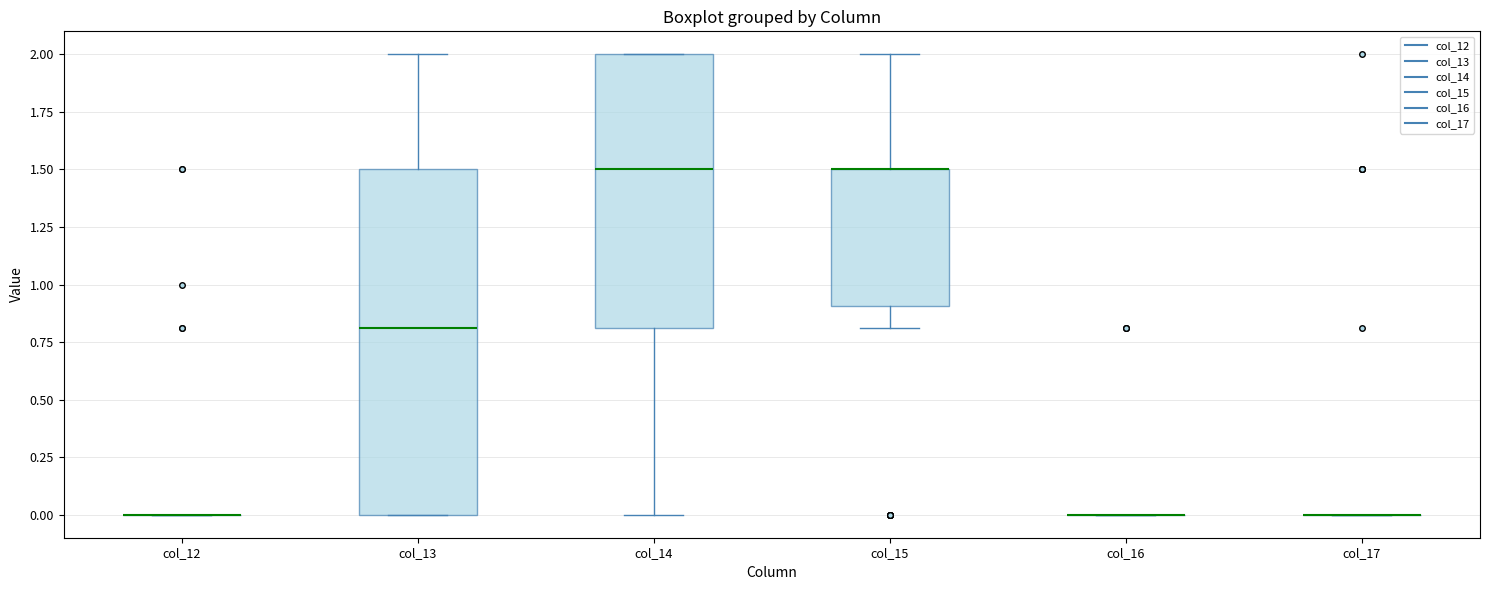

Where does the median line of the box for col_13 sit on the y-axis? The values are not printed on the chart, so give them approximately, as read against the axis.

0.8